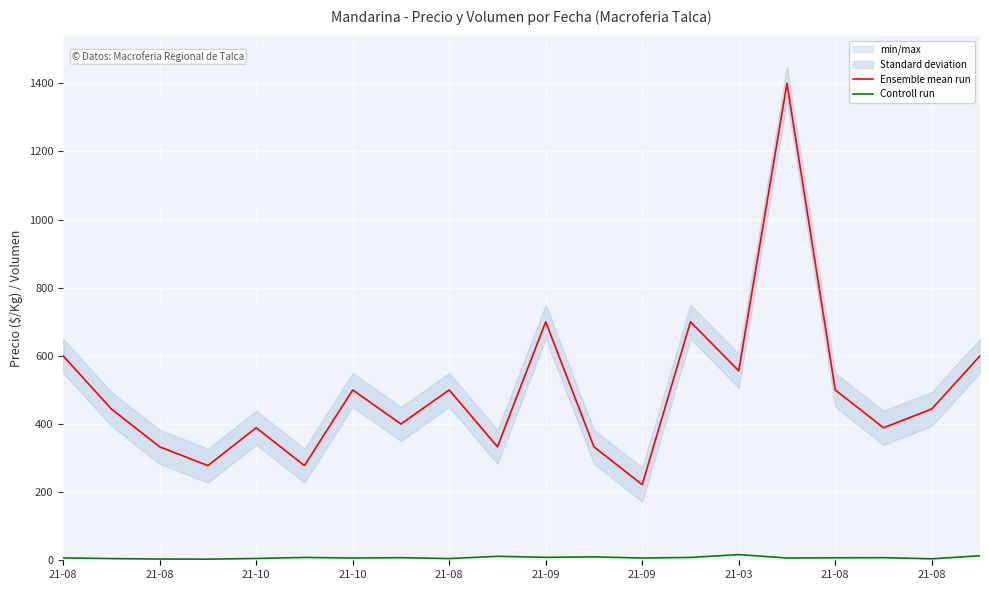

True or false: Controll run and Ensemble mean run cross at least once.

False